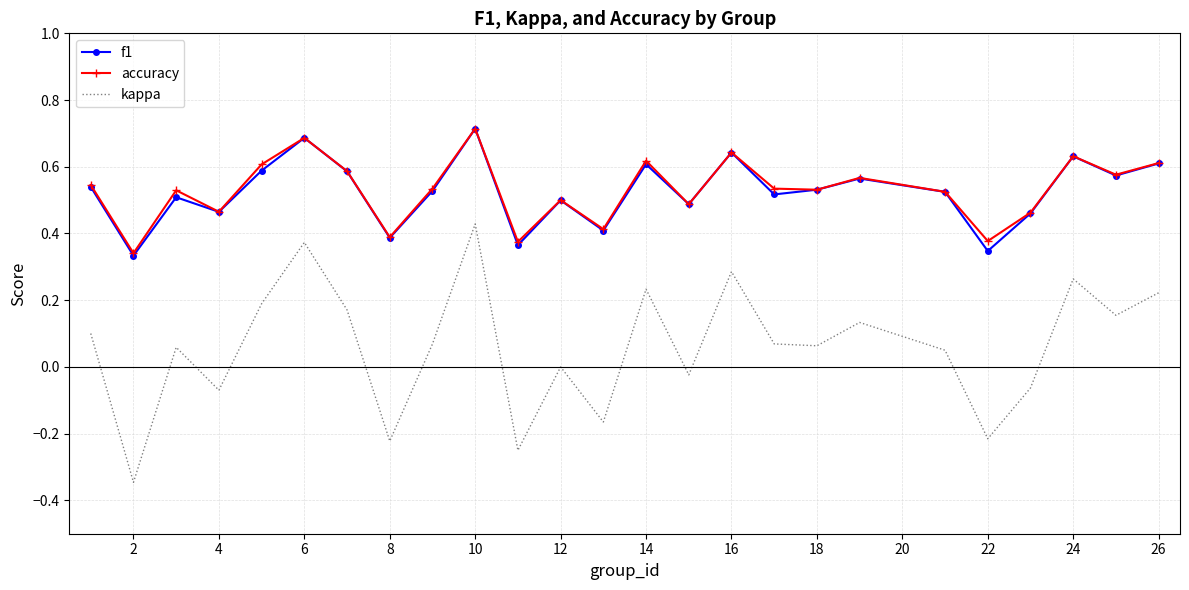

What is the maximum value shown in the chart?

0.7